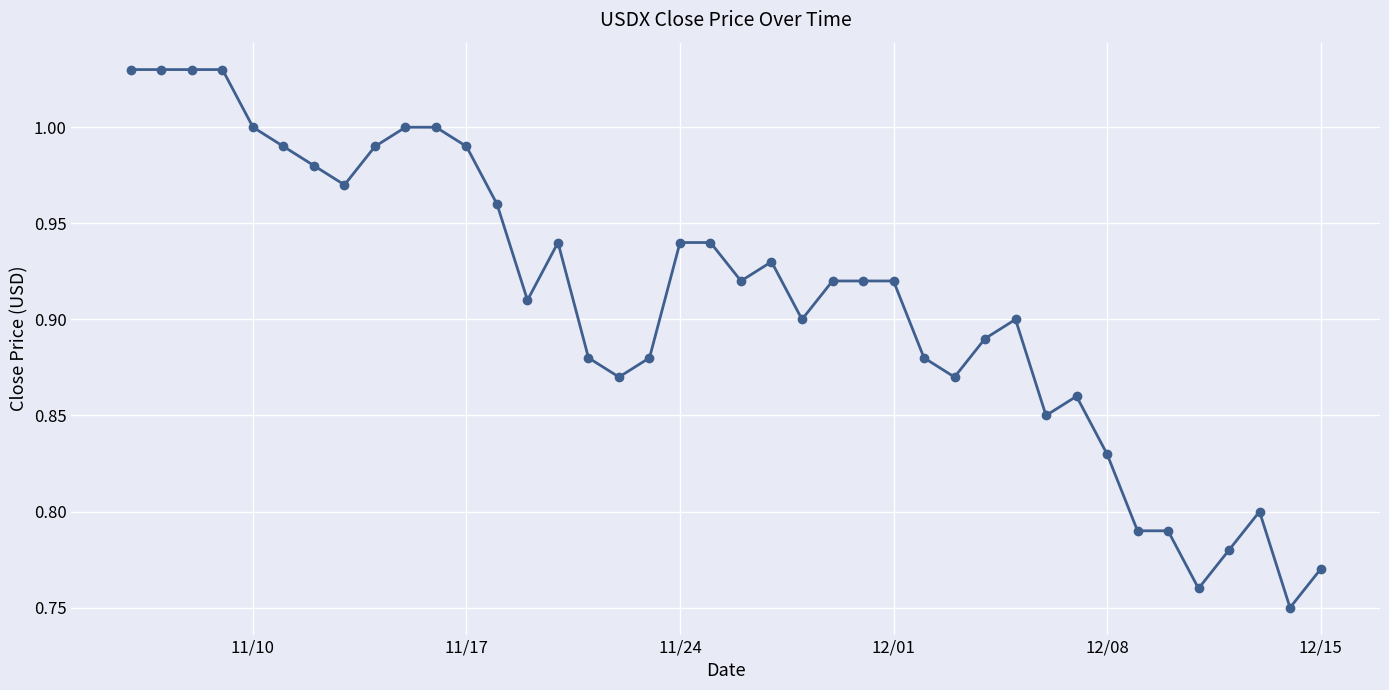

What is the sum of all values?

36.4